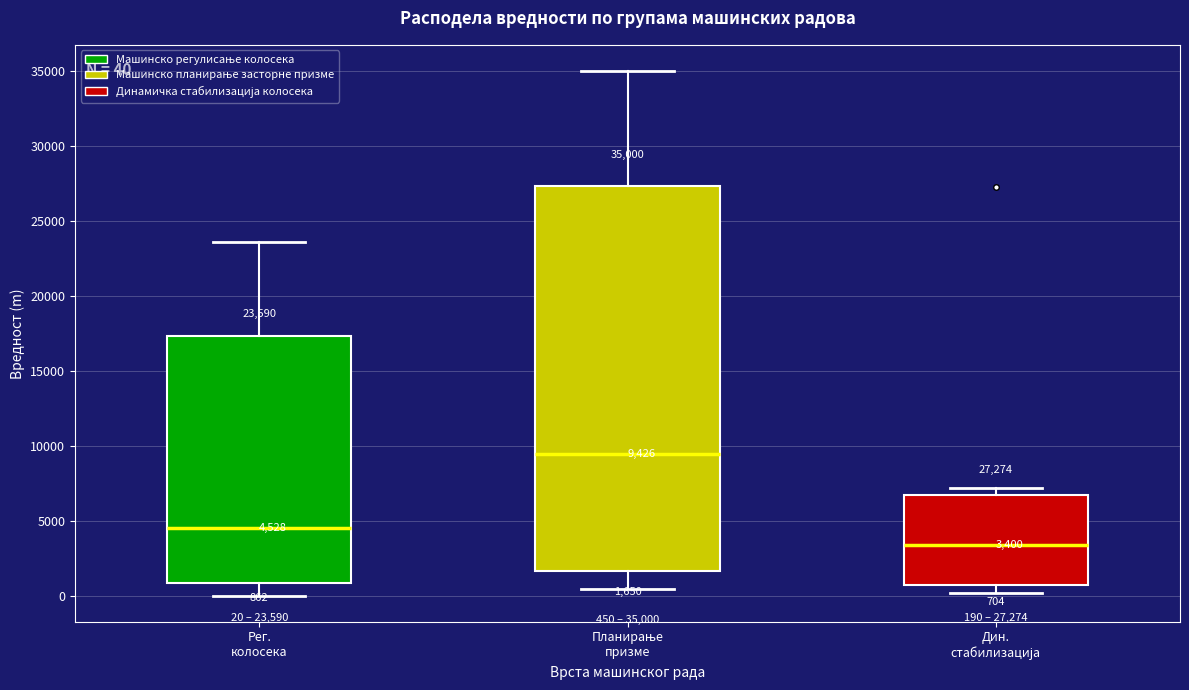

Which box's median line is the lowest?

Дин. стабилизација